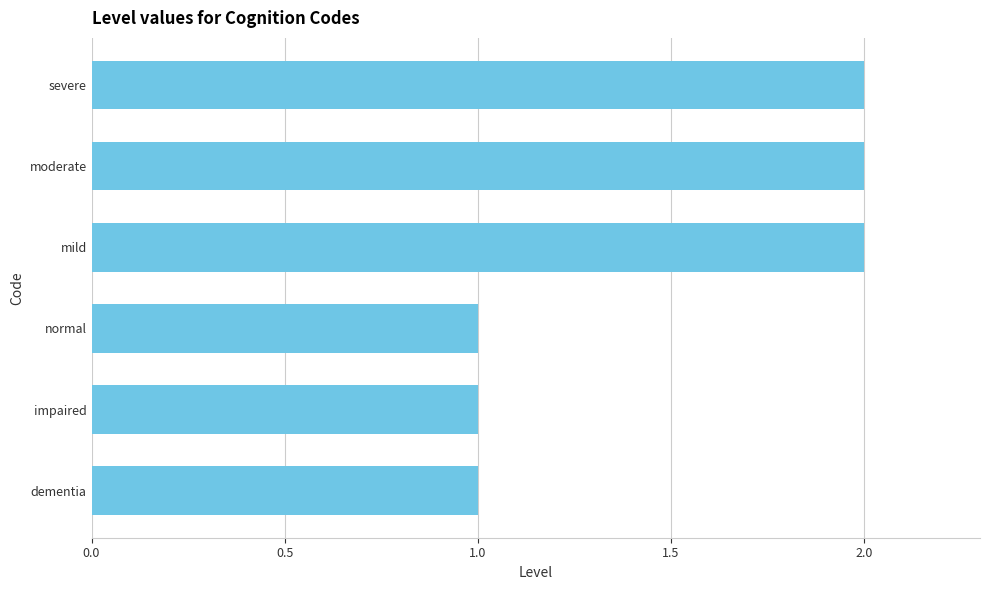

True or false: the data shows 1 at normal.

True